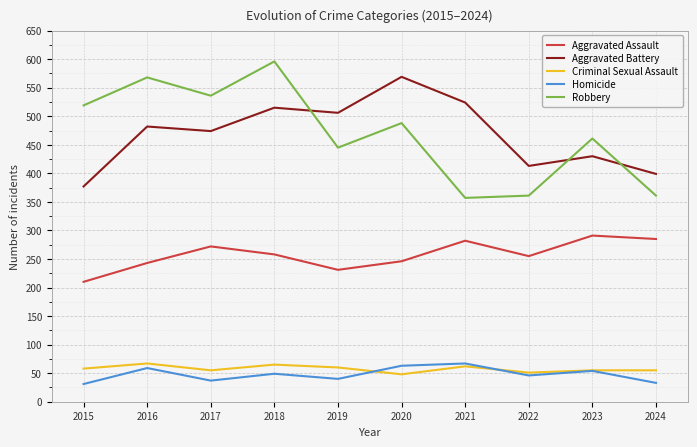

True or false: Aggravated Battery has a value of 413 at 2022.

True